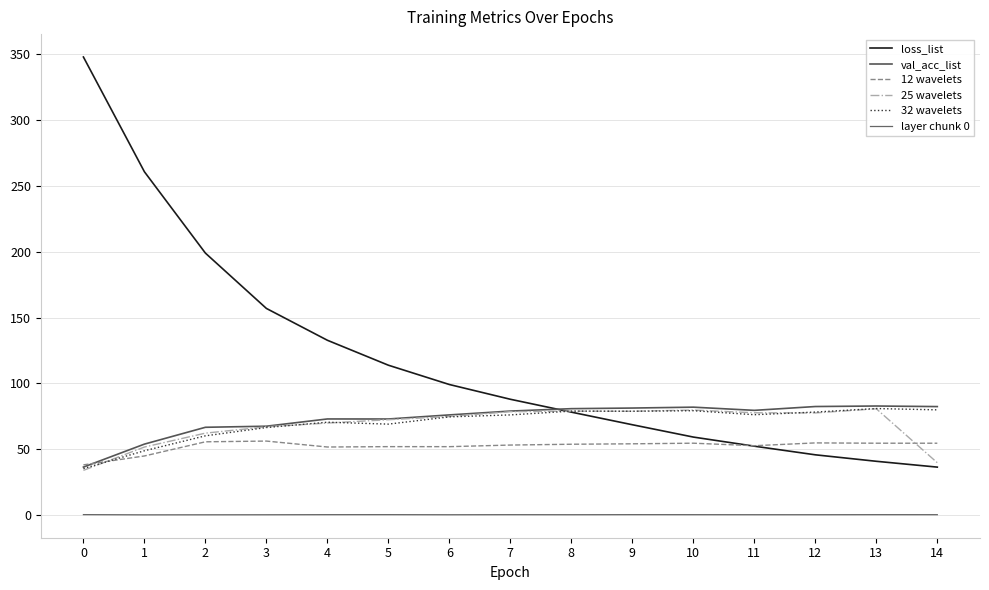

How many intersections are there between 32 wavelets and loss_list?

1